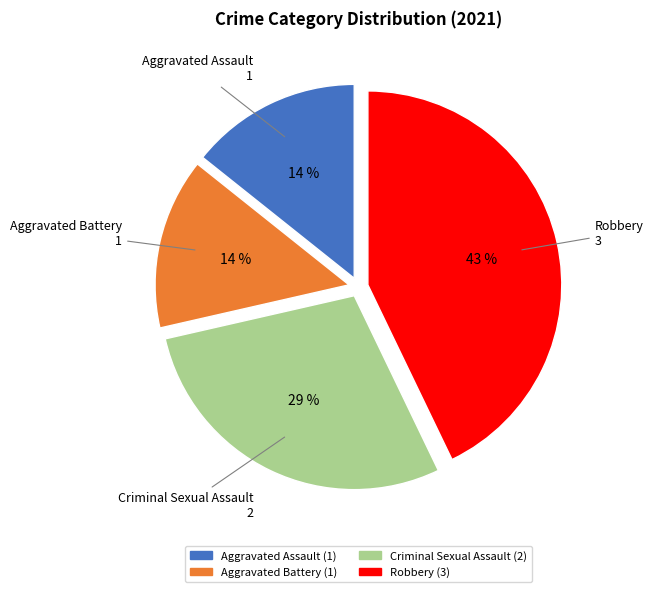

The Criminal Sexual Assault slice represents 40% of the pie. True or false?

False